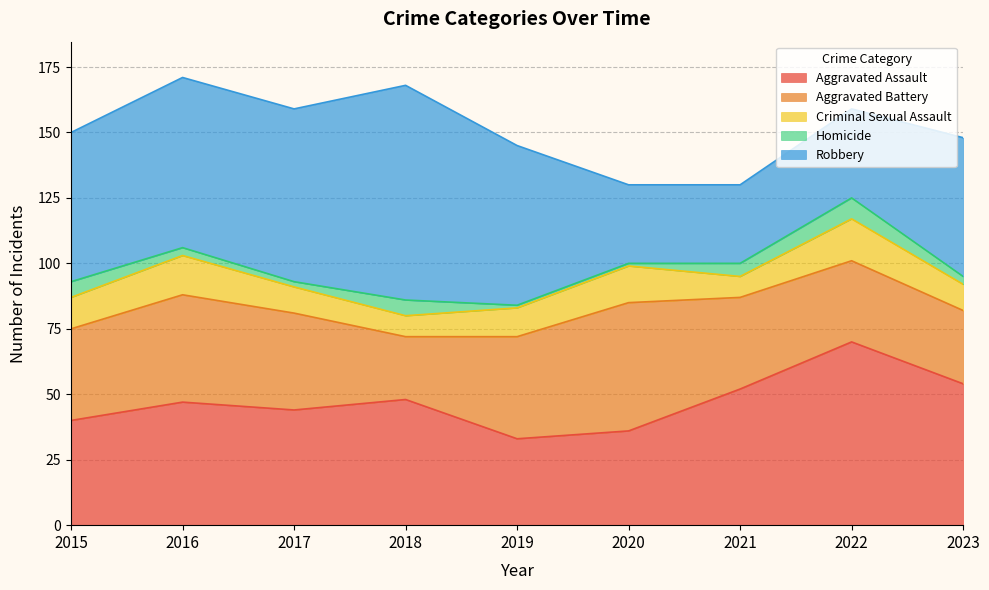

What is the approximate value of Robbery at 2019?

61